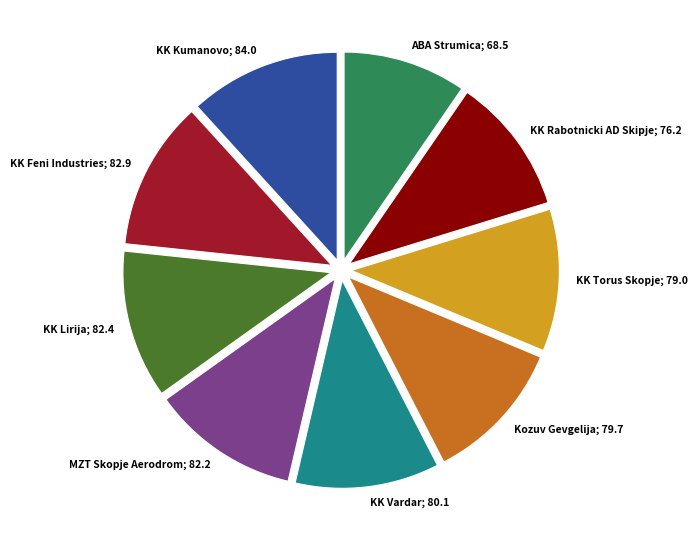

Does any single category account for the majority?

No